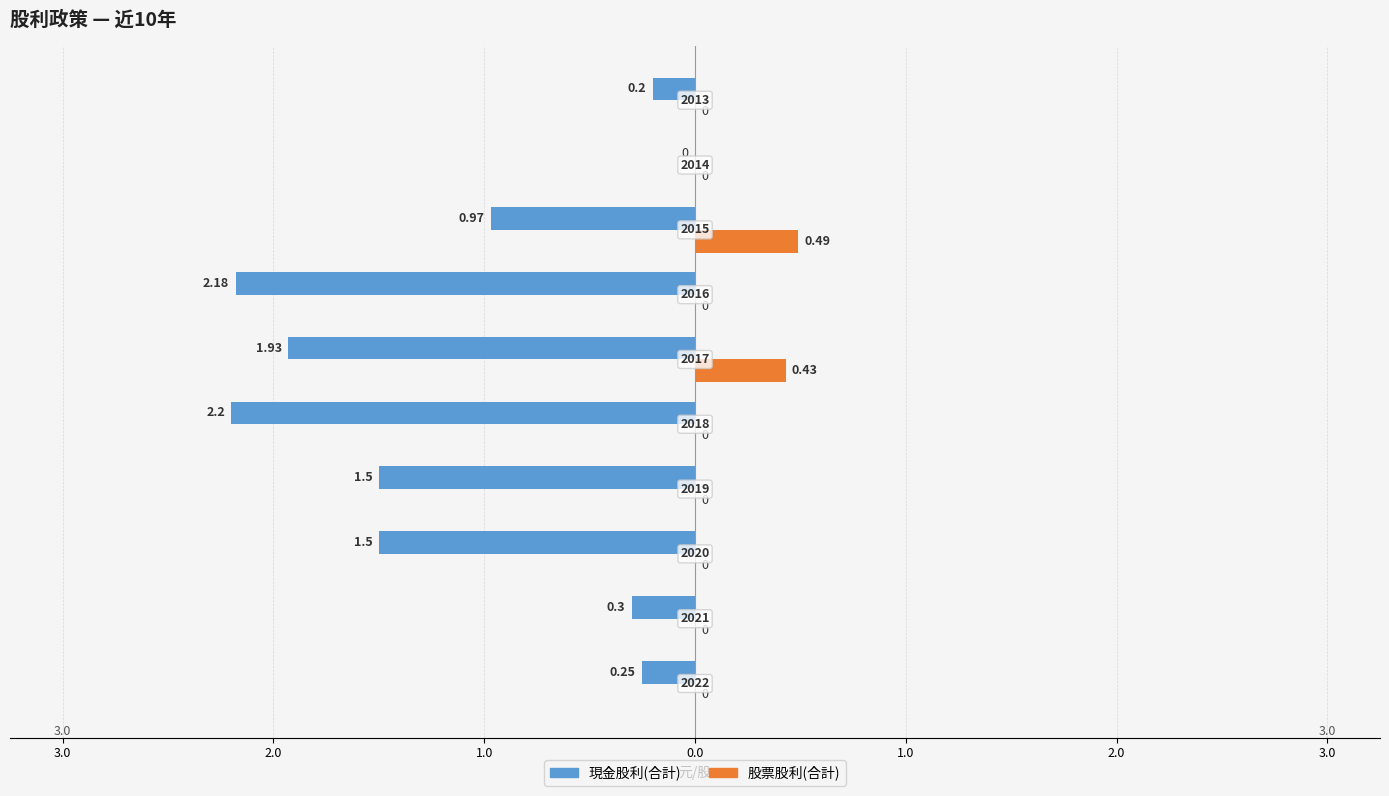

What are all the series names shown in the legend?

現金股利(合計), 股票股利(合計)